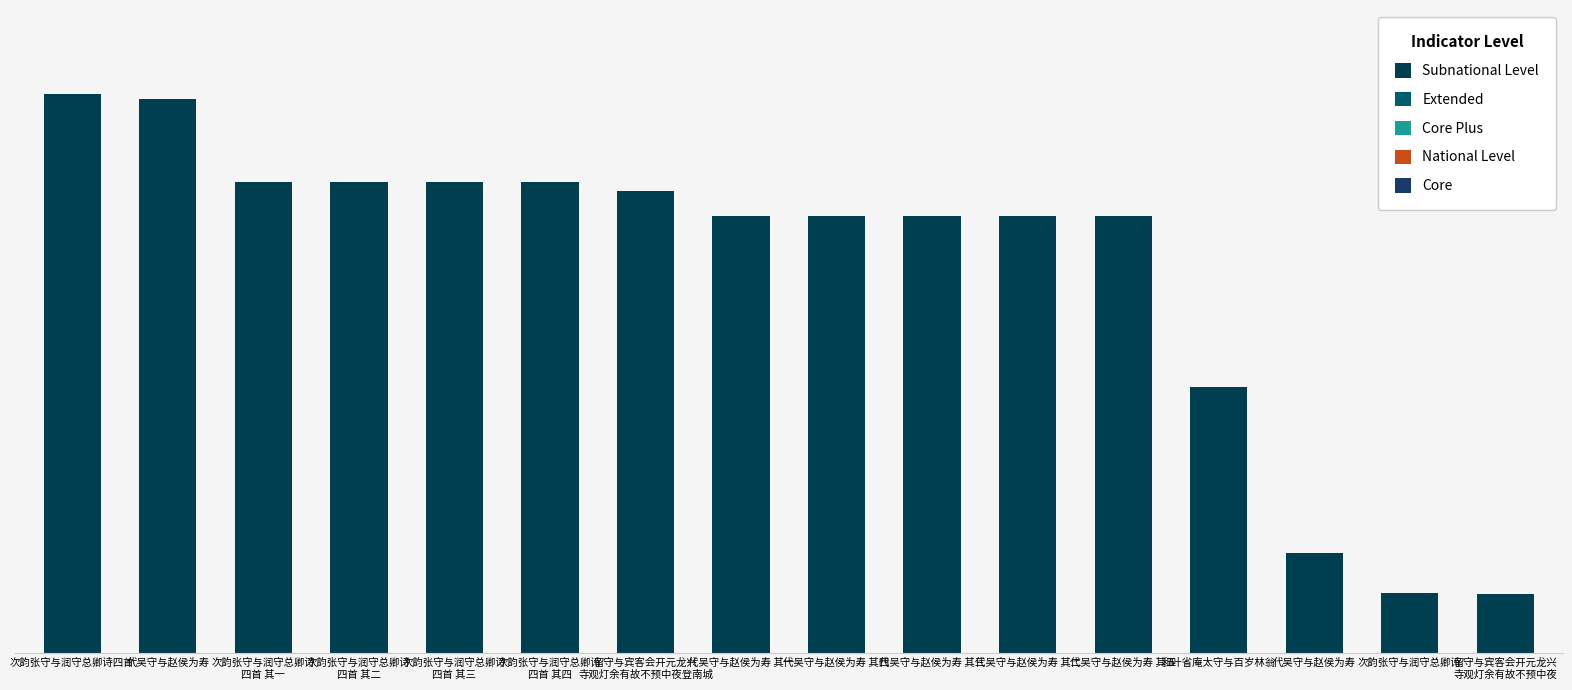

Approximately how many times larger is the value at 代吴守与赵侯为寿 其二 compared to 次韵张守与润守总卿诗
四首 其二?

0.9